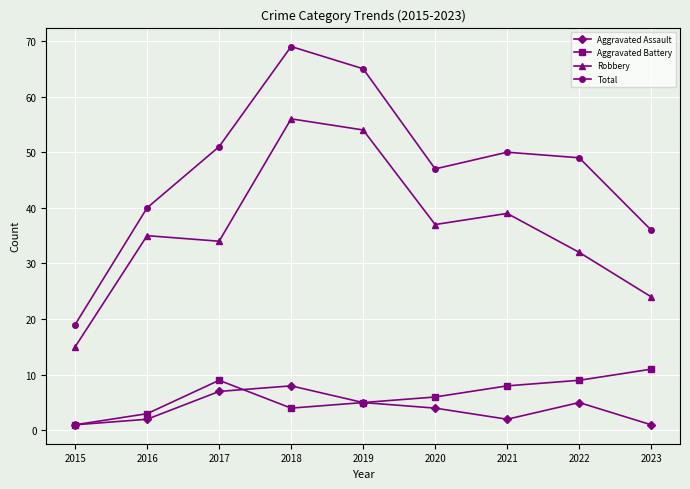

How many lines are shown in the chart?

4